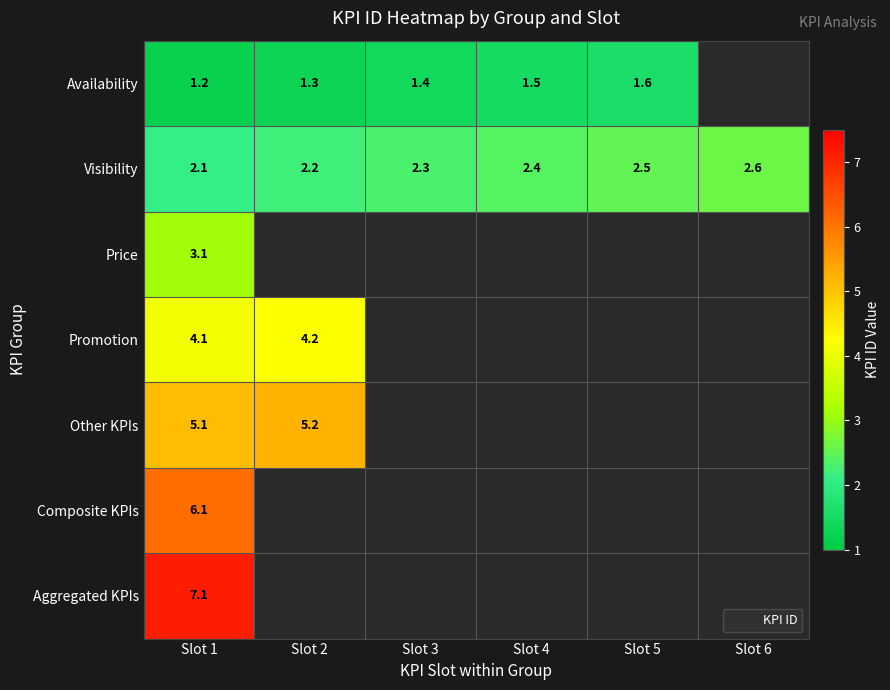

Which category has the lowest value across all series?

Slot 6